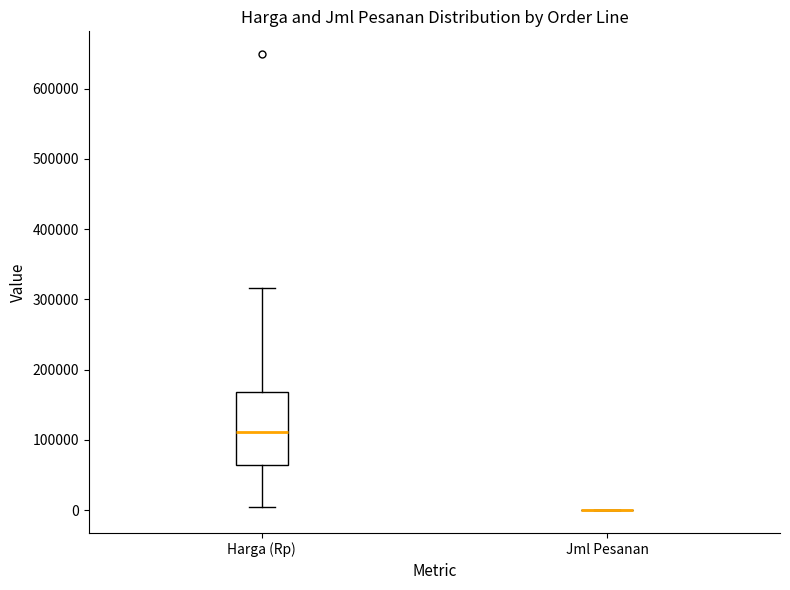

Reading left to right, transcribe this box plot: for each box, give where its median line is, the range the box spans, and where its two whiskers end, as read against the y-axis. The values are not printed on the chart, so give them approximately, as read against the axis.

Harga (Rp): median 110000, box 60000 to 170000, whiskers 0 to 320000
Jml Pesanan: box collapsed to a line at 0, whiskers 0 to 0